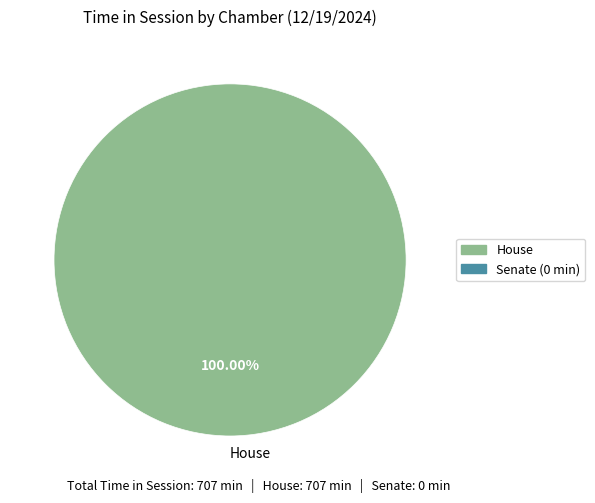

Which category accounts for the majority?

House